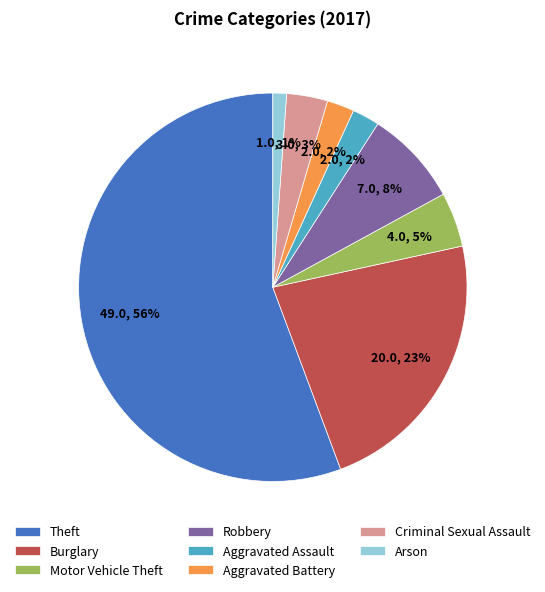

Which slice represents more than half of the pie?

Theft